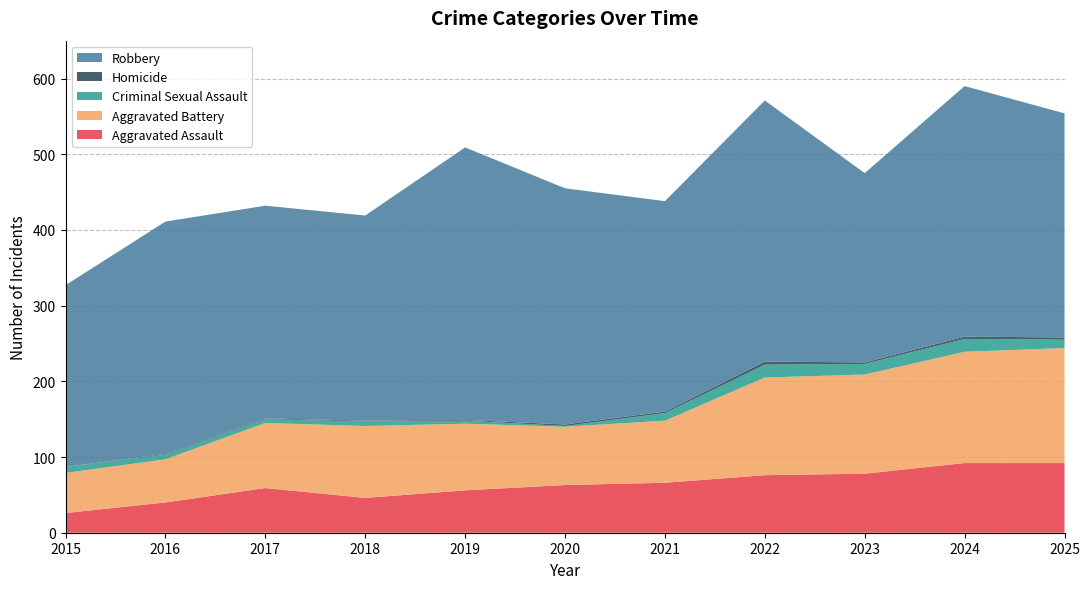

Reading right to left, list all the values displayed in this chart.

Aggravated Assault: 92	92	78	76	66	63	56	46	59	40	26
Aggravated Battery: 152	147	131	129	82	77	88	95	86	57	53
Criminal Sexual Assault: 11	17	14	17	10	1	4	6	5	6	8
Homicide: 3	3	2	4	2	2	1	1	1	1	0
Robbery: 296	331	250	345	278	312	360	271	281	307	240